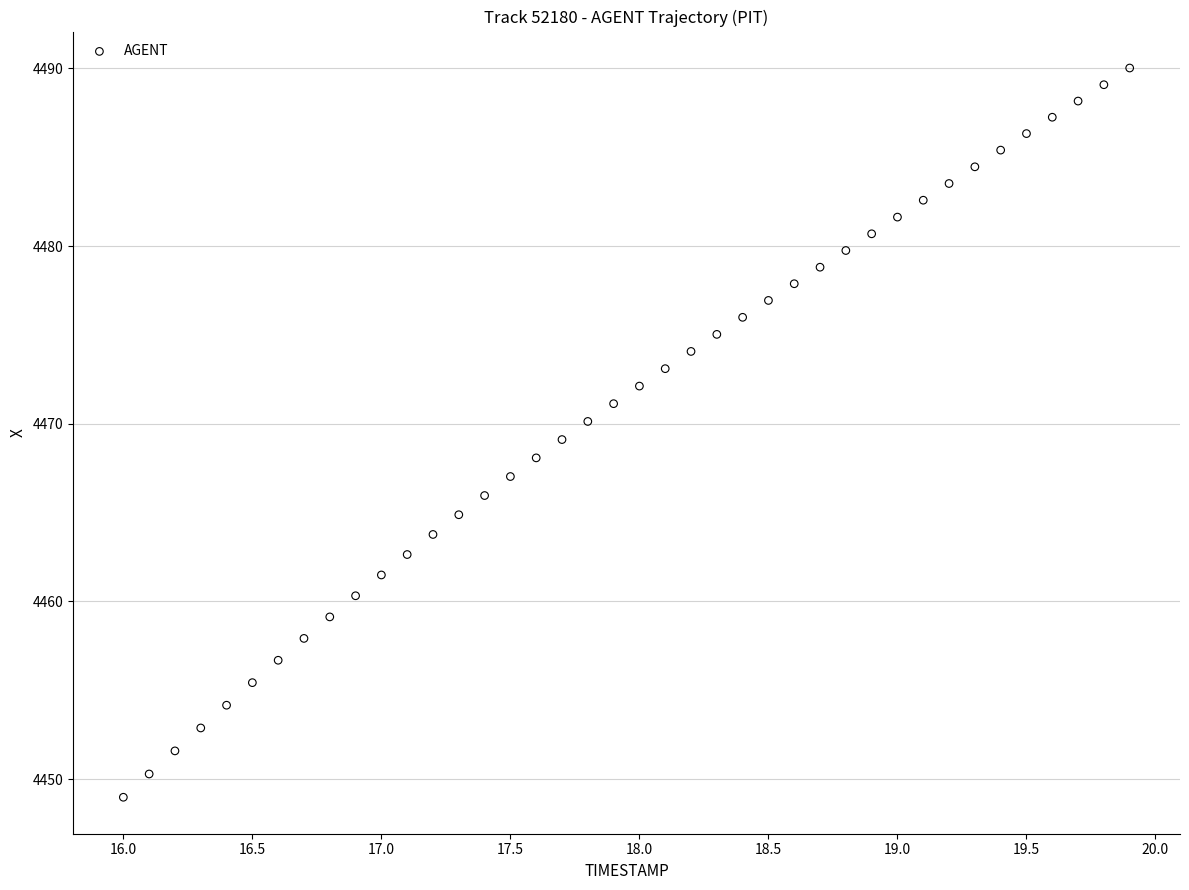

What is the range of Y values (max minus min)?

41.0